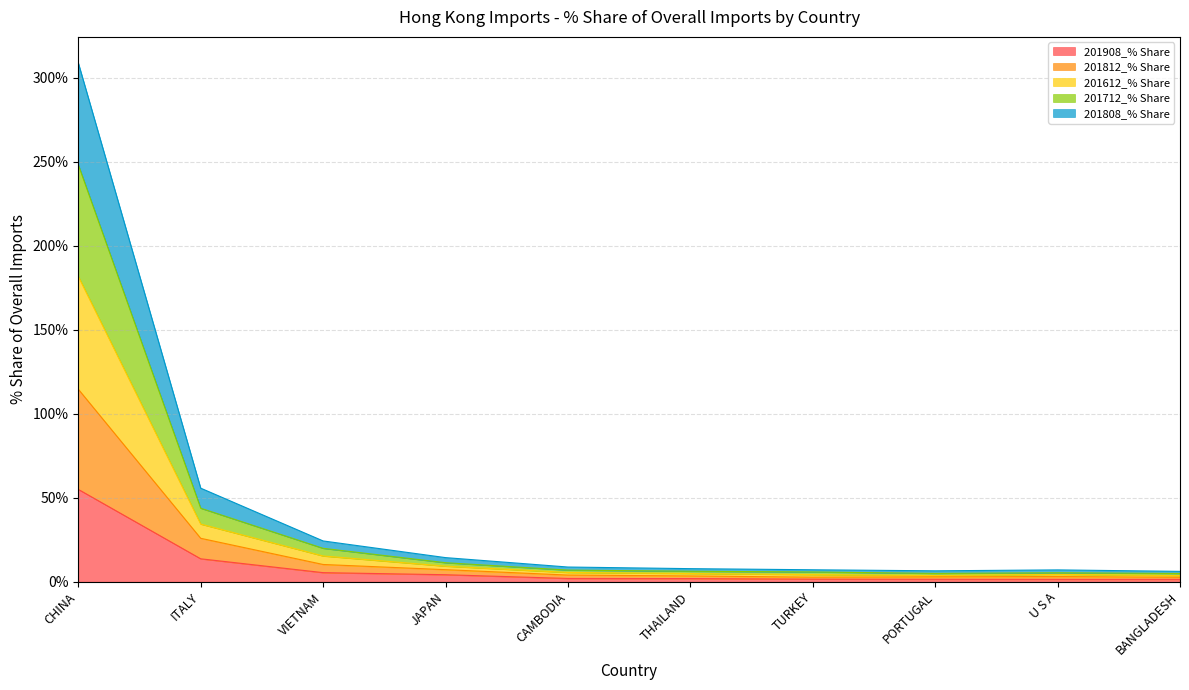

Does the chart have visible grid lines?

Yes